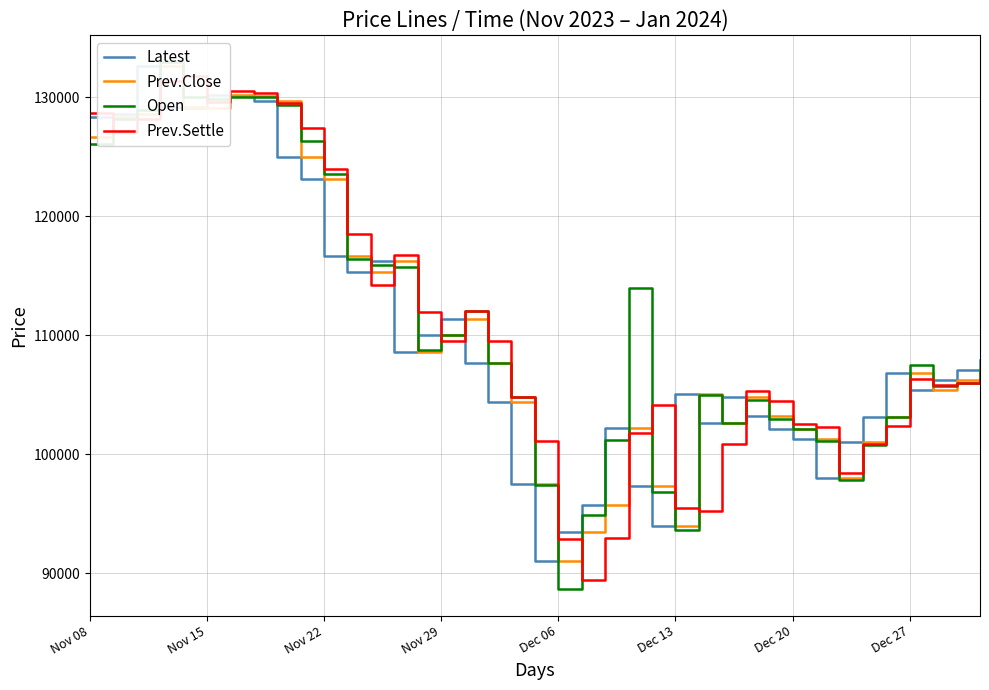

What is the value of the Prev.Settle point at the 37th from the left?

105850